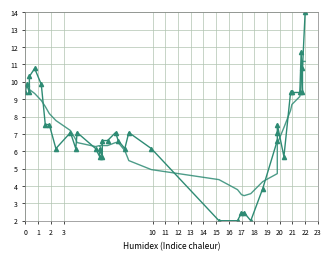

True or false: Y and Y_smooth cross at least once.

True